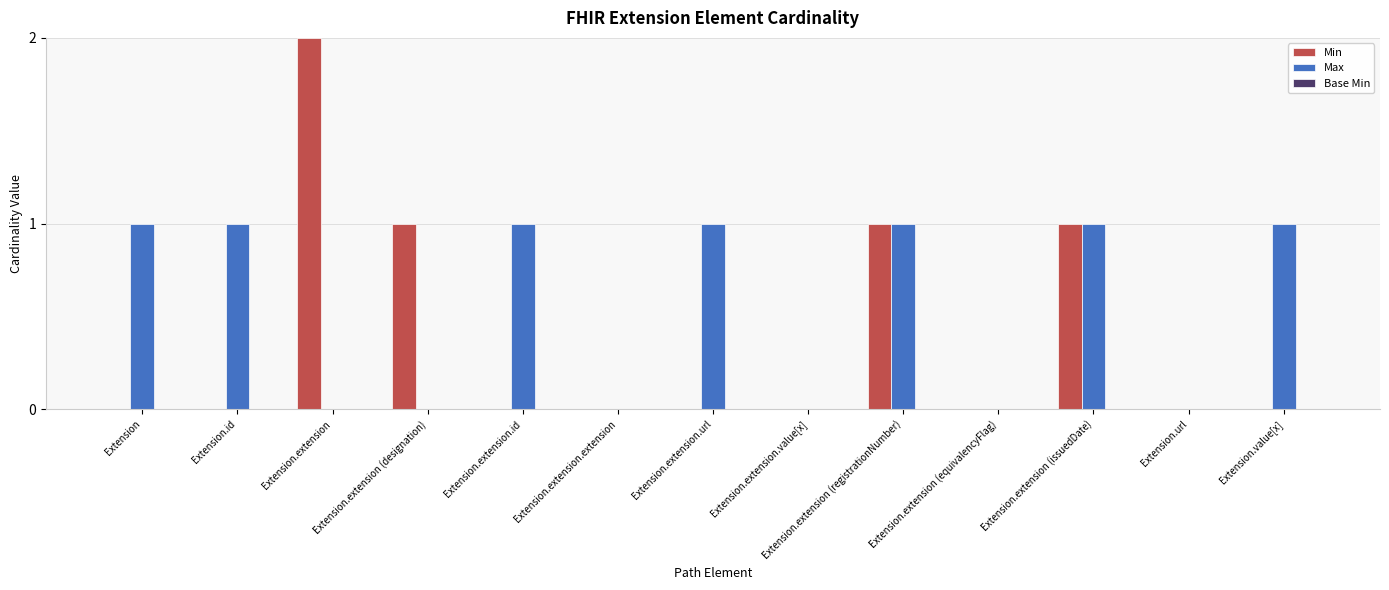

Is it true that Max equals 1 at Extension.extension (registrationNumber)?

True